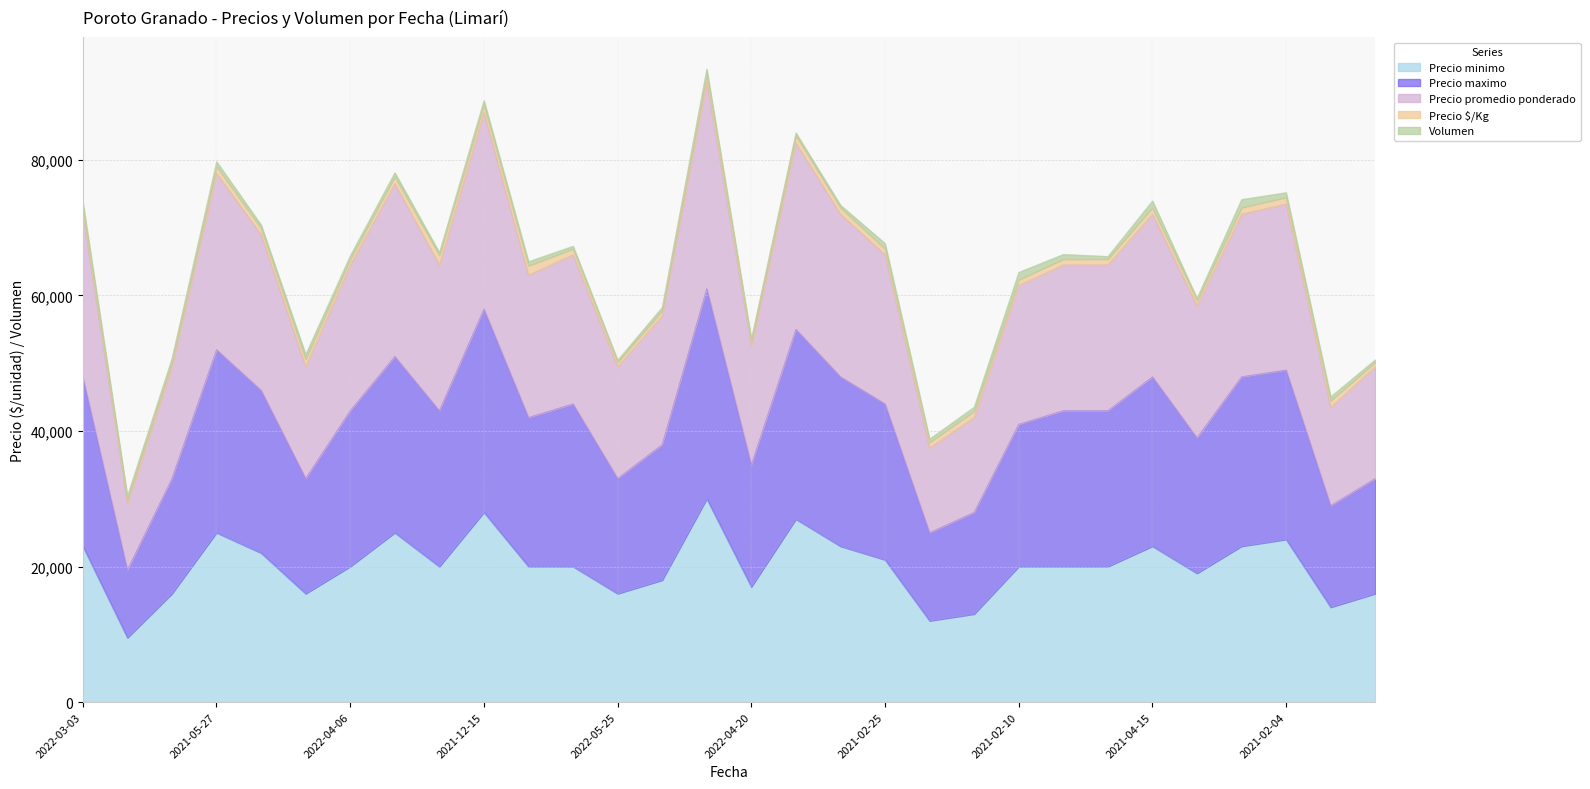

Which series has the largest total across all categories?

Precio maximo